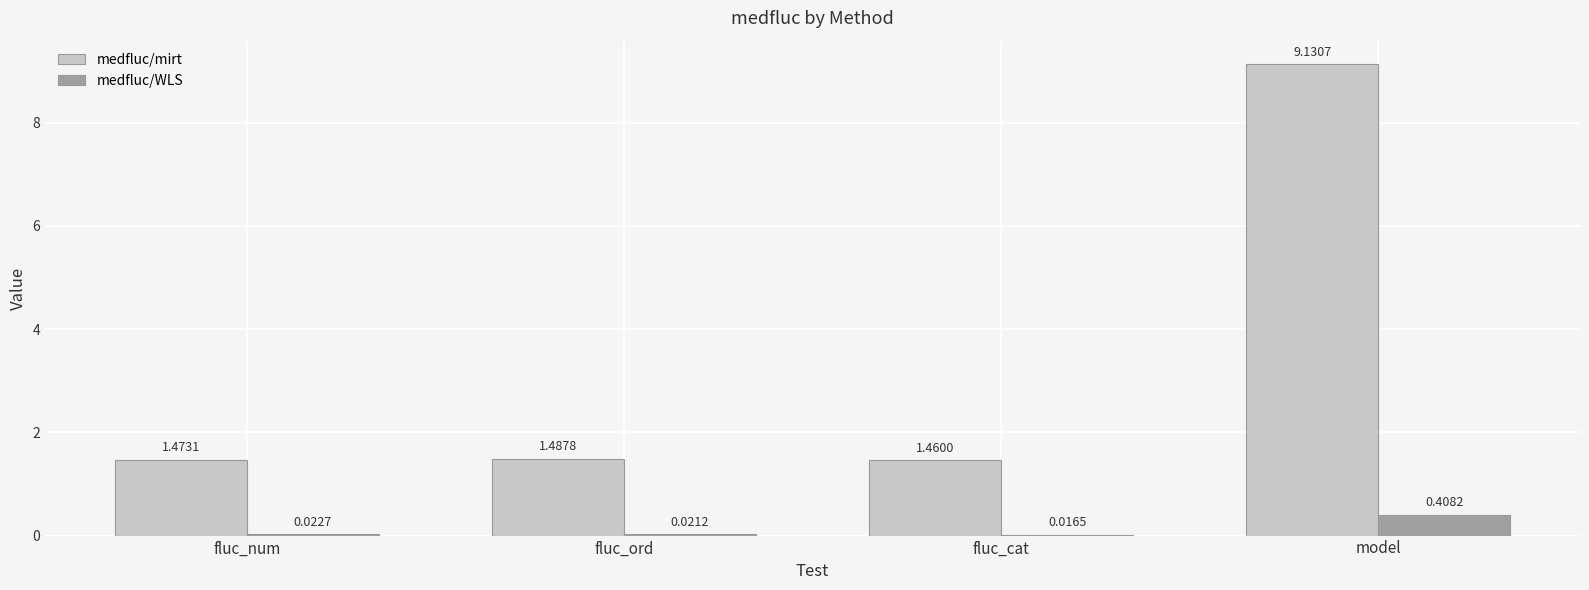

Between fluc_num and fluc_cat, which series saw the biggest shift?

medfluc/mirt